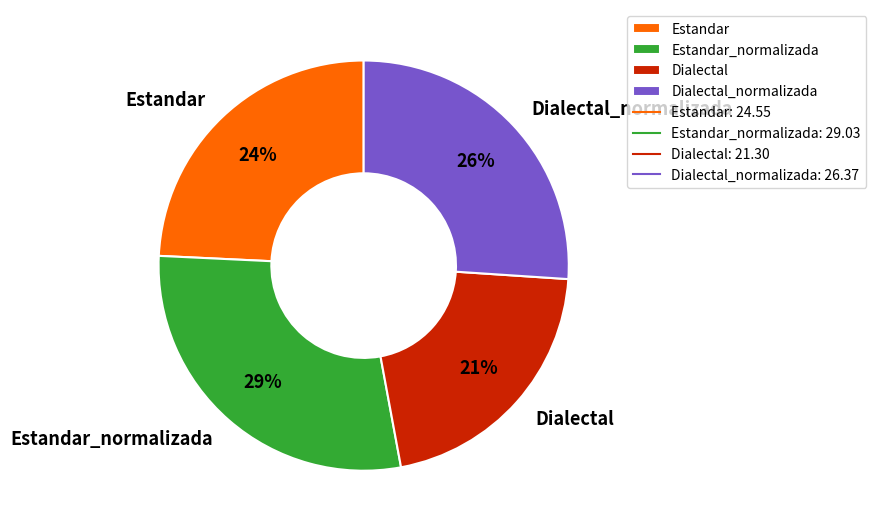

Do Dialectal_normalizada and Estandar_normalizada together represent more than half of the pie?

Yes